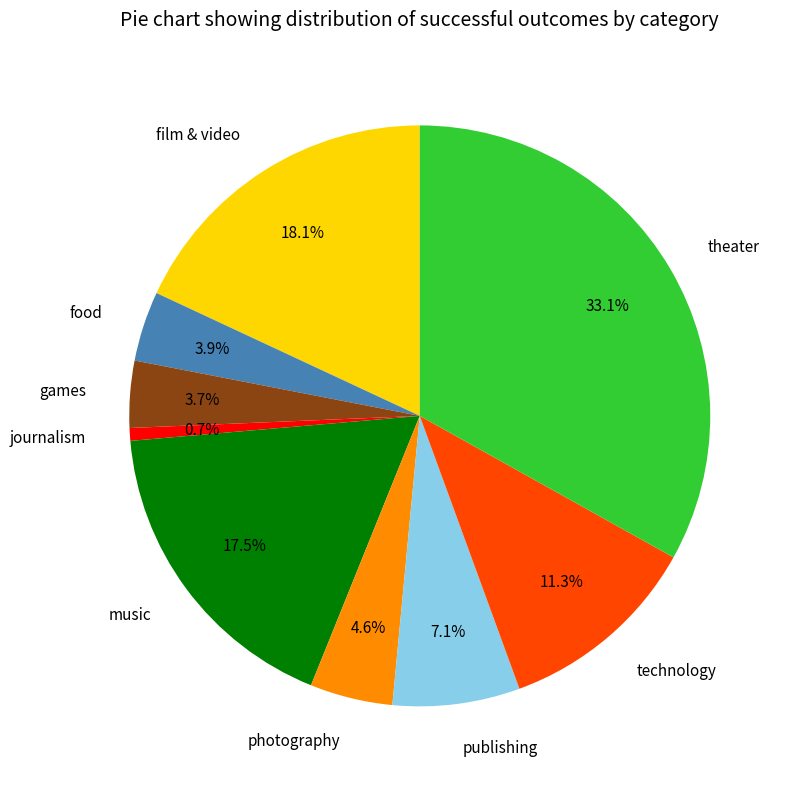

Count the number of slices in the pie.

9